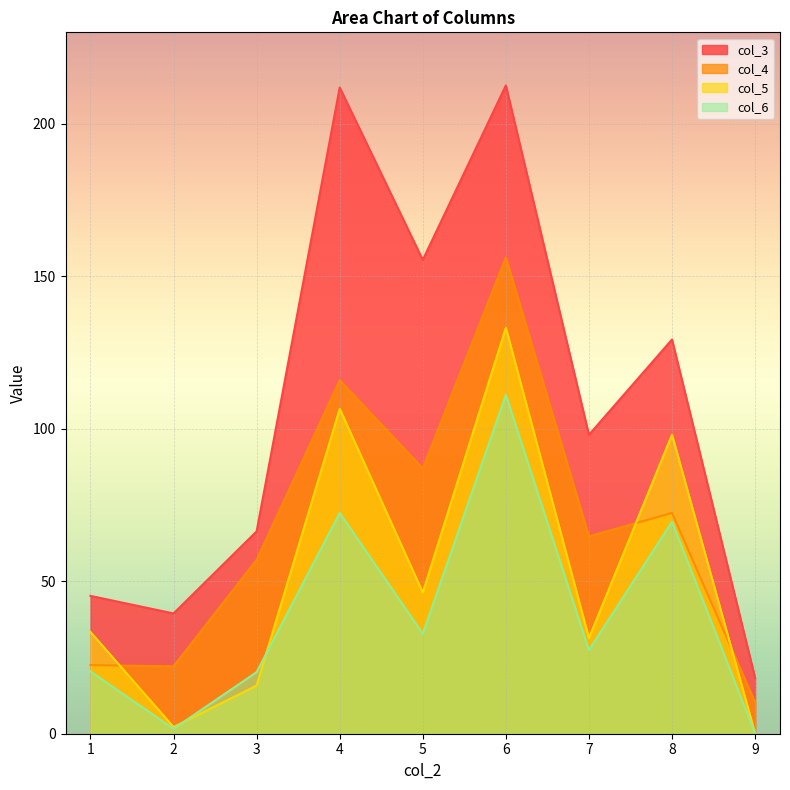

Between 7 and 1, which is larger?

7